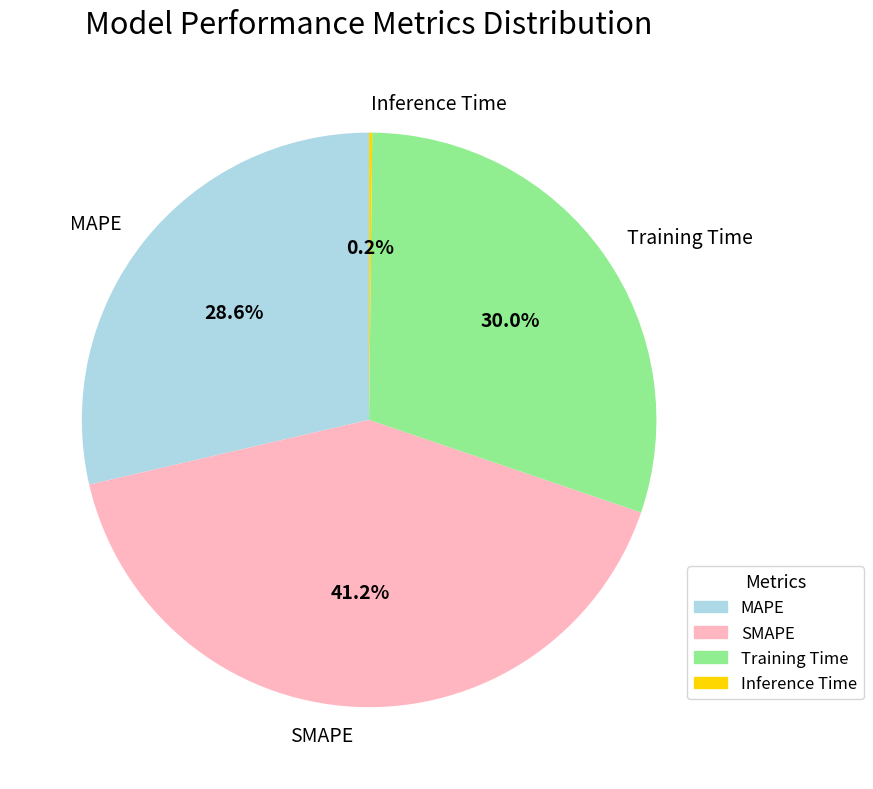

Which has a higher value, MAPE or SMAPE?

SMAPE